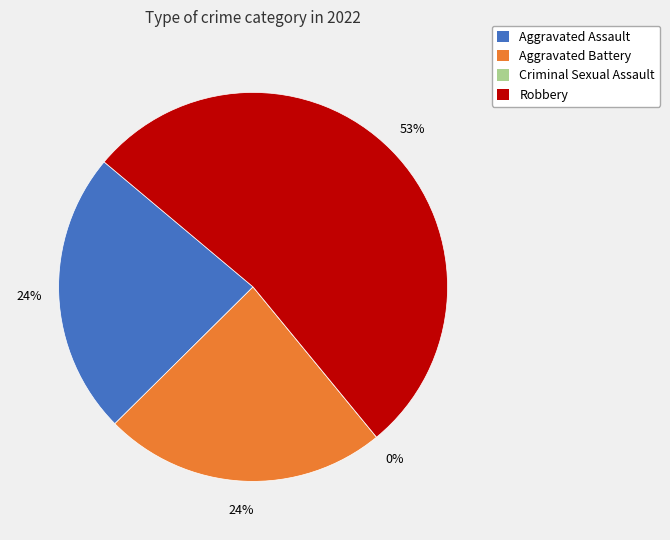

Is it true that Criminal Sexual Assault is 0% of the pie?

True